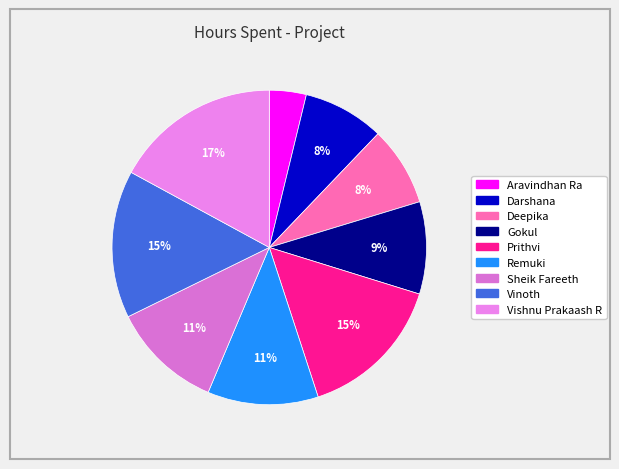

What percentage is the Vinoth slice, to the nearest percent?

15%